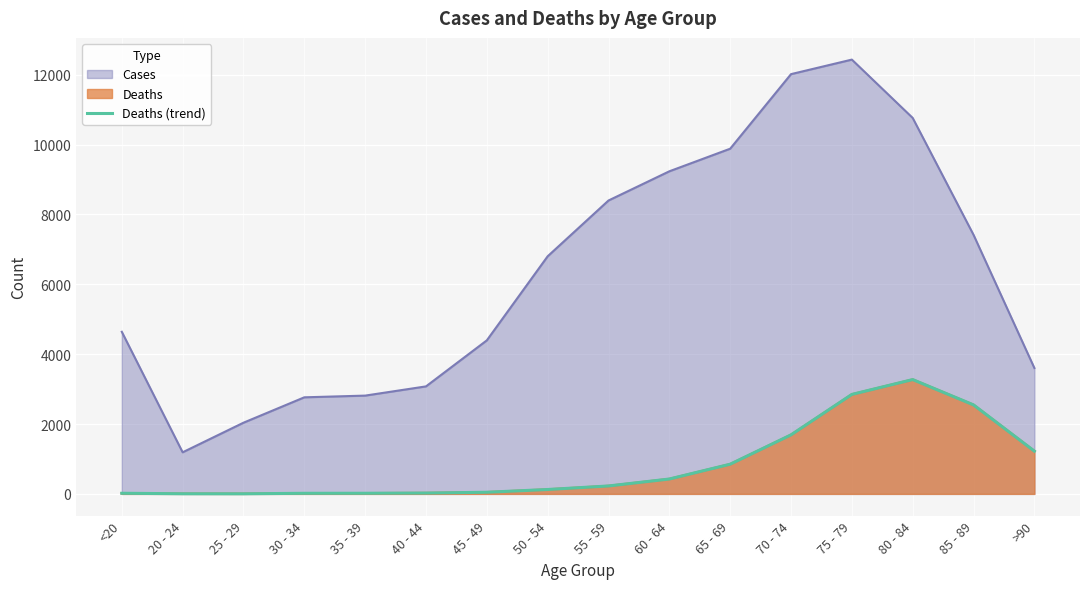

Where does the data first go above 227?

60 - 64